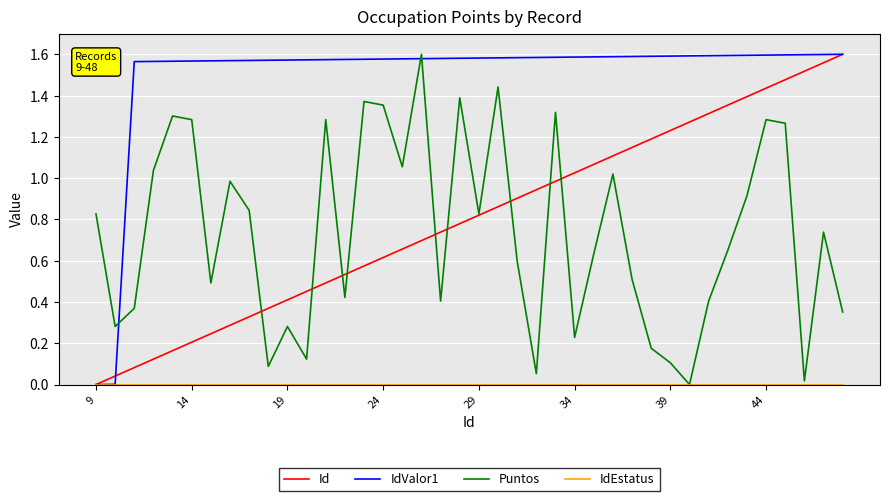

Which series has the largest total across all categories?

IdValor1